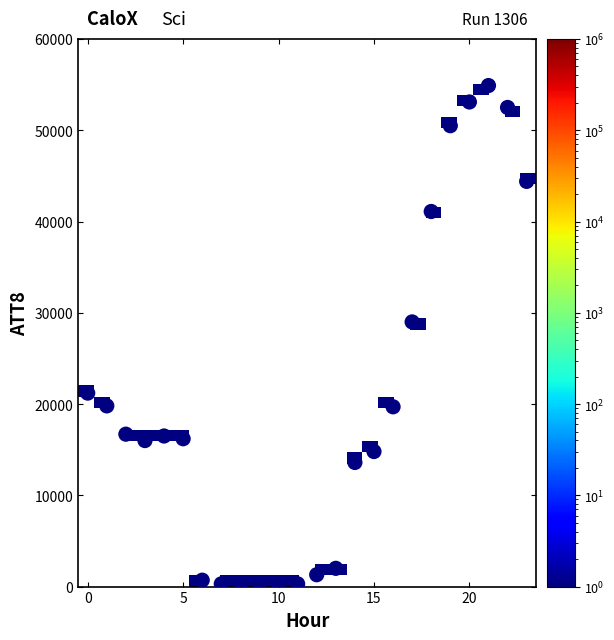

What Y value in the scatter plot is closest to 27600?

29000